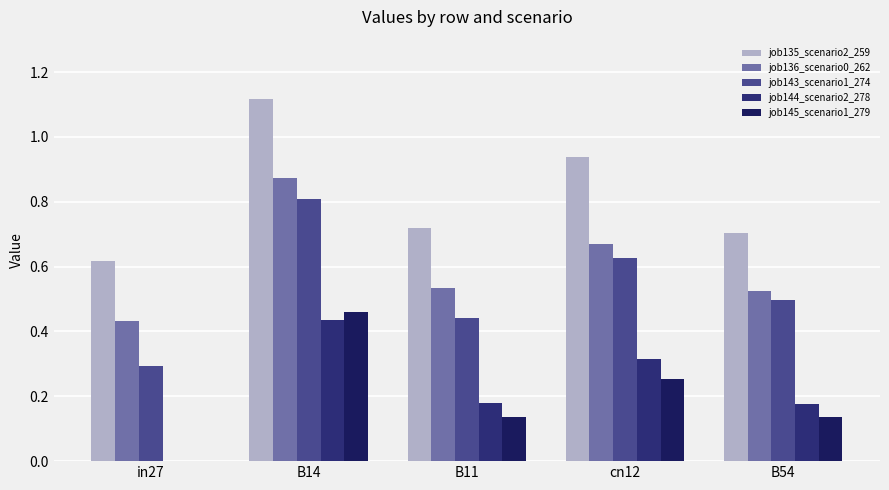

What is the total value across all series at in27?

1.3